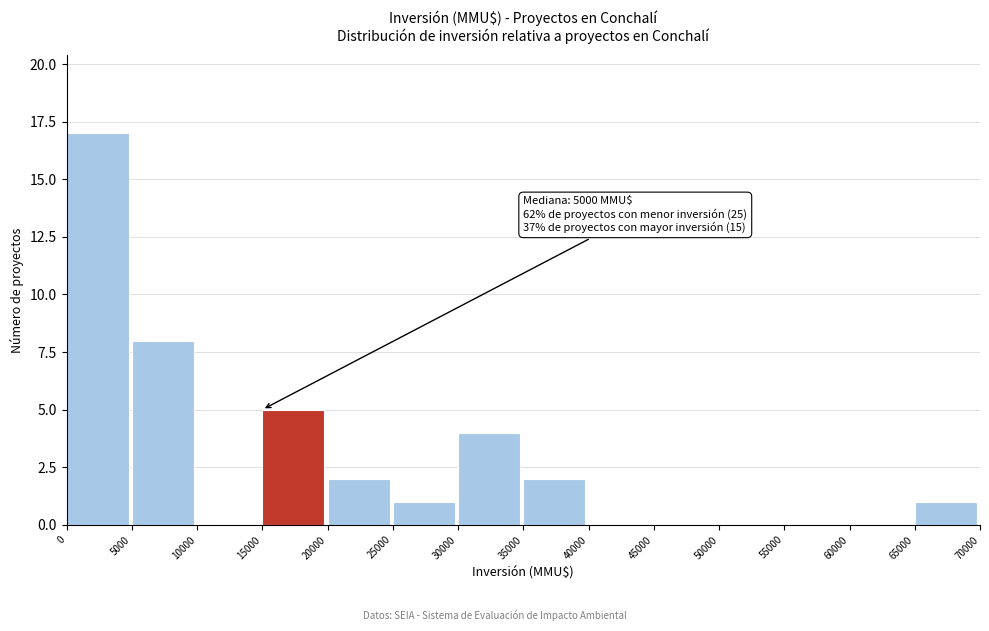

Which range on the x-axis has the tallest bar?

0 to 5000